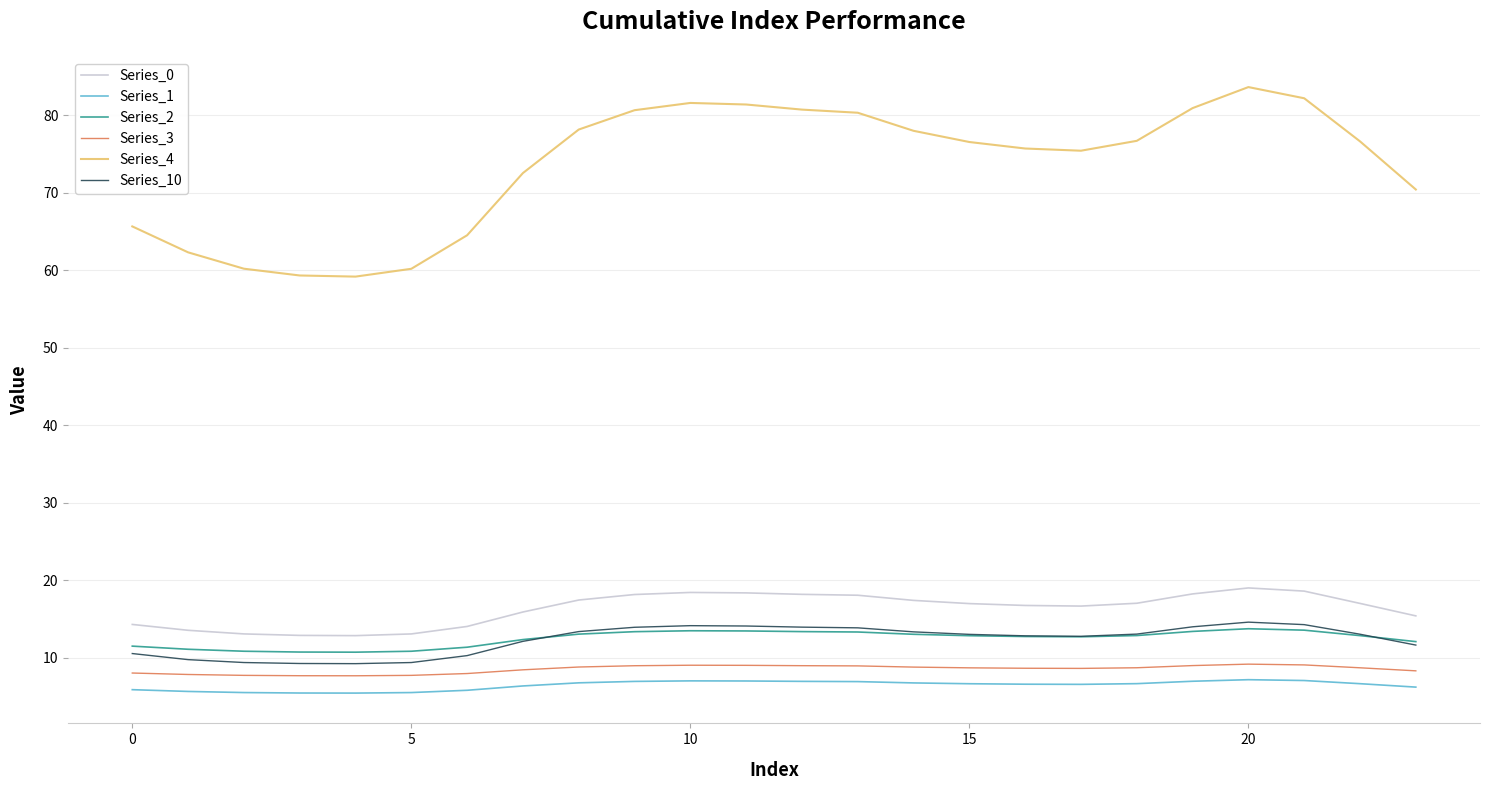

True or false: Series_2 and Series_4 cross at least once.

False